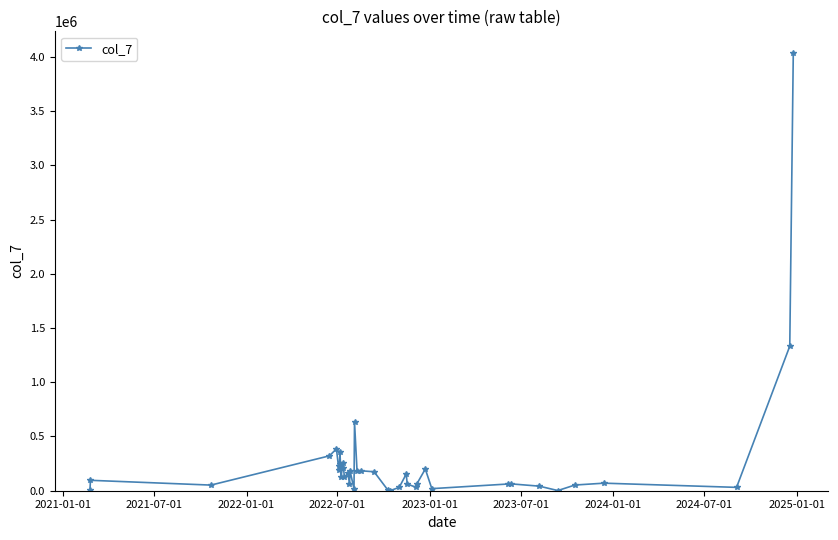

What is the smallest value displayed?

1000